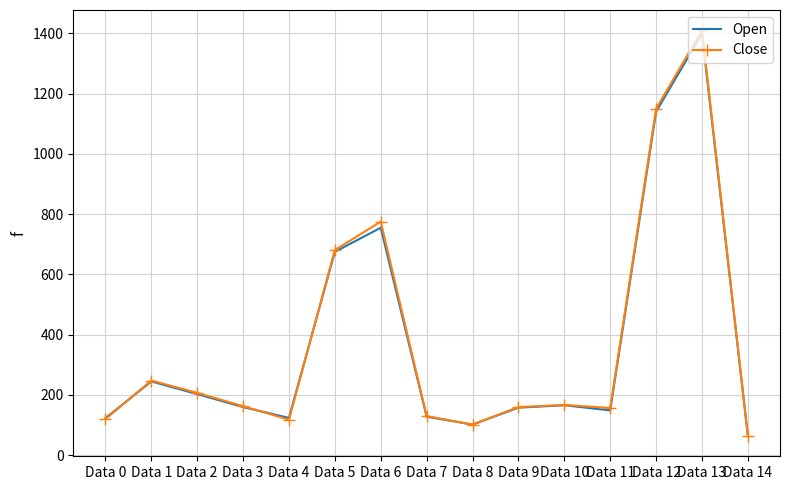

Between Data 7 and Data 8, which series saw the biggest shift?

Close